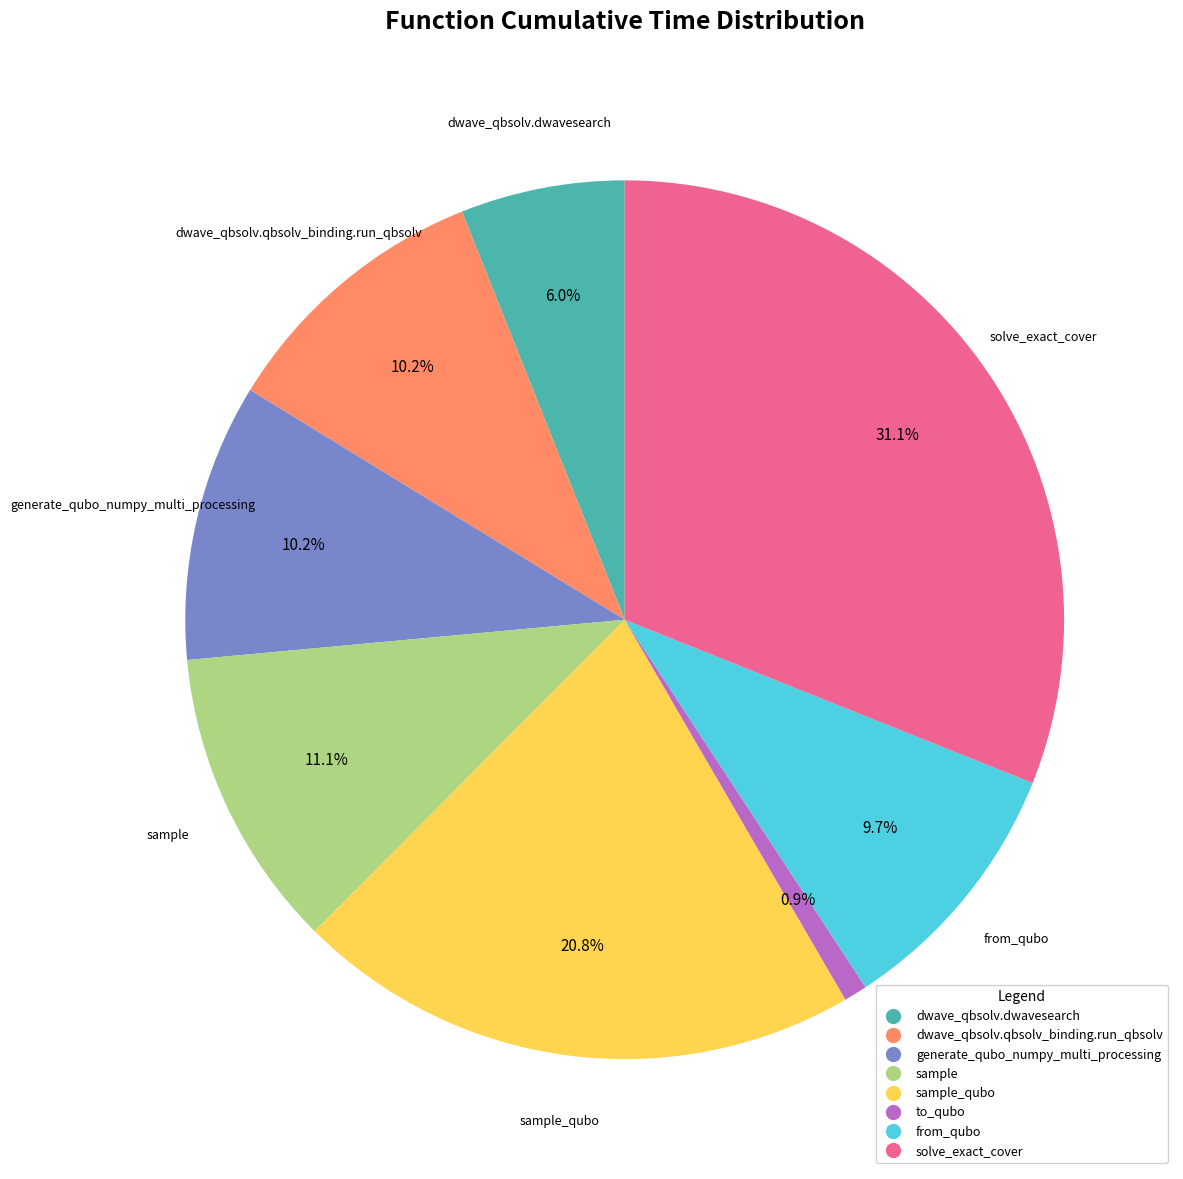

Does dwave_qbsolv.qbsolv_binding.run_qbsolv account for over 50% of the chart?

No